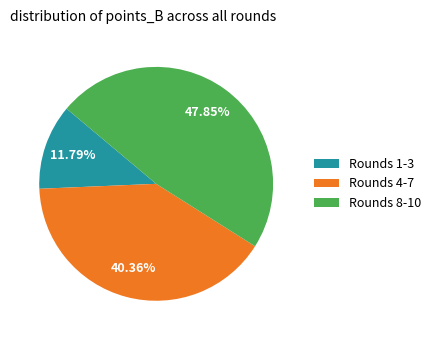

What is the smallest slice in the pie chart?

Rounds 1-3